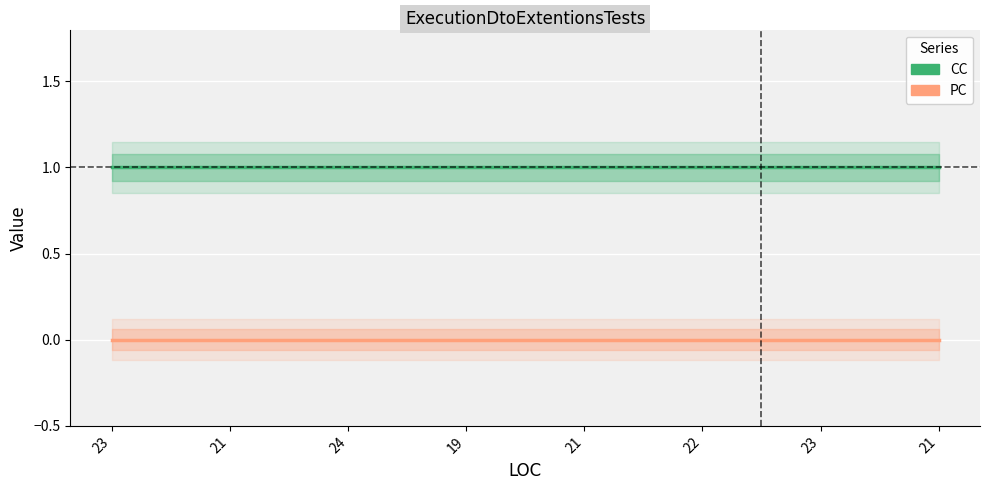

What is the minimum value for CC?

1